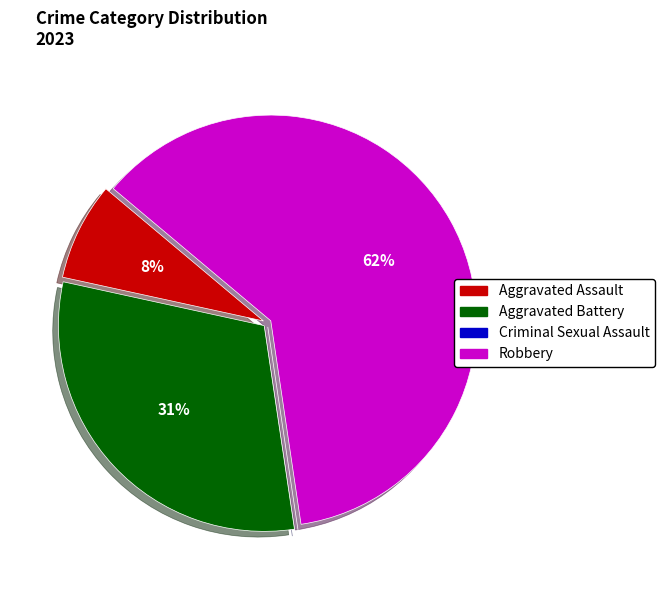

Is it true that Aggravated Assault is 8% of the pie?

True